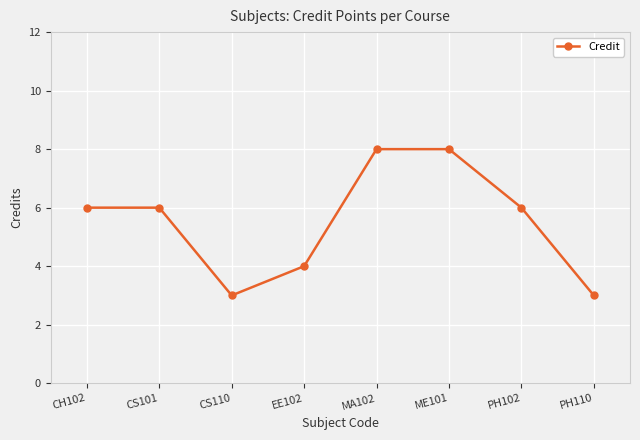

Reading right to left, extract all data points from this chart.

PH110=3	PH102=6	ME101=8	MA102=8	EE102=4	CS110=3	CS101=6	CH102=6